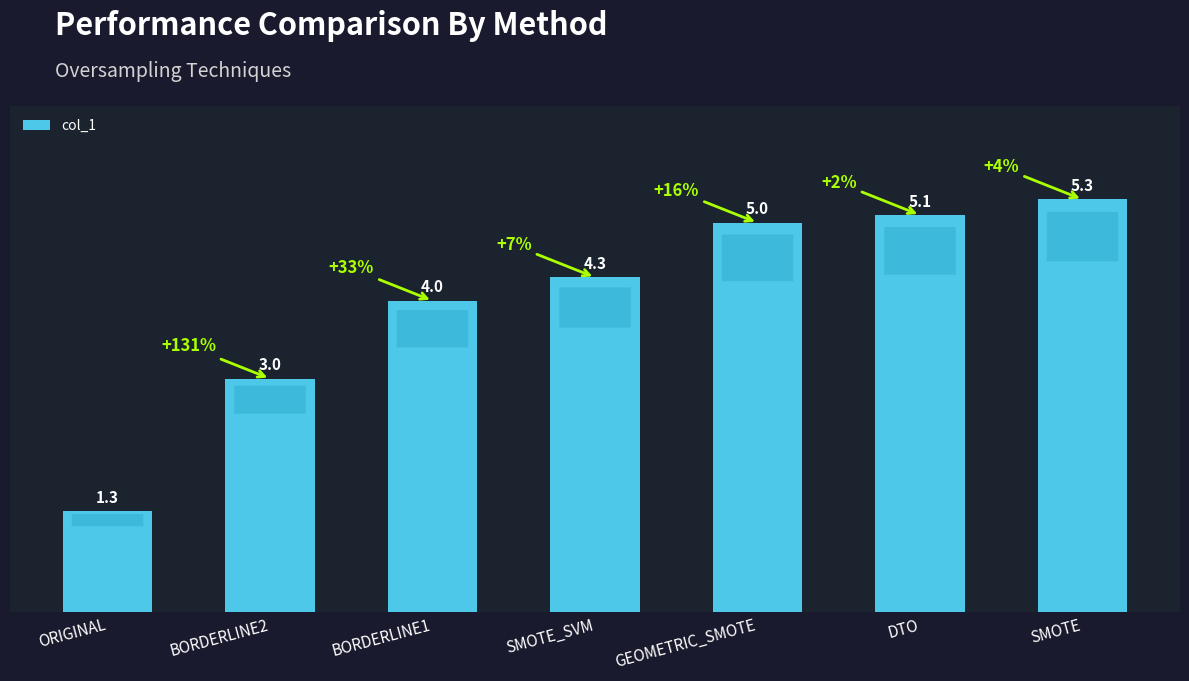

Reading right to left, what are all the values shown in this chart?

5.3	5.1	5.0	4.3	4.0	3.0	1.3